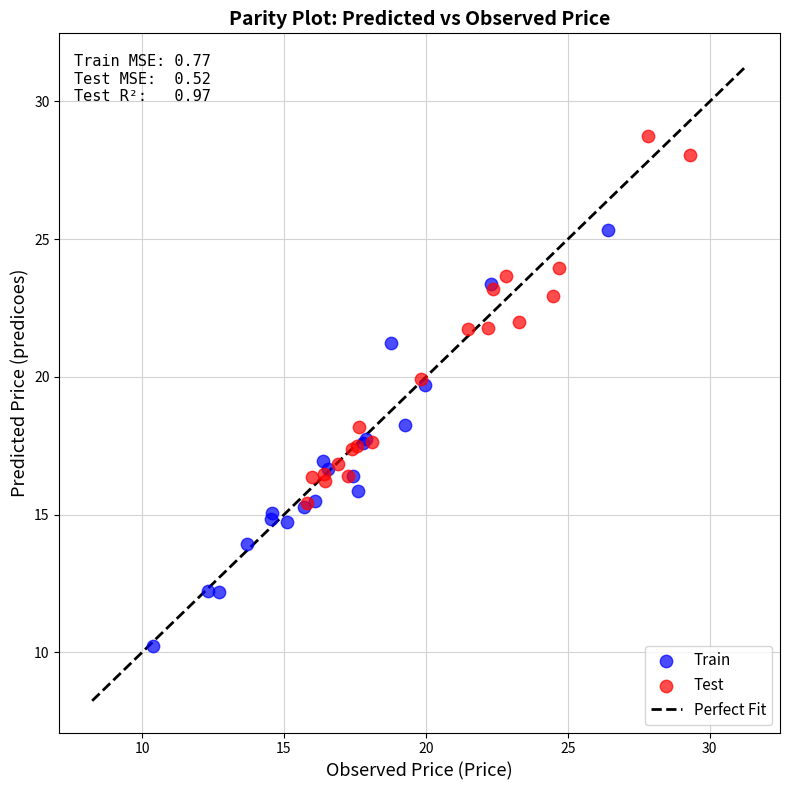

Which series contains the highest Y value?

Test